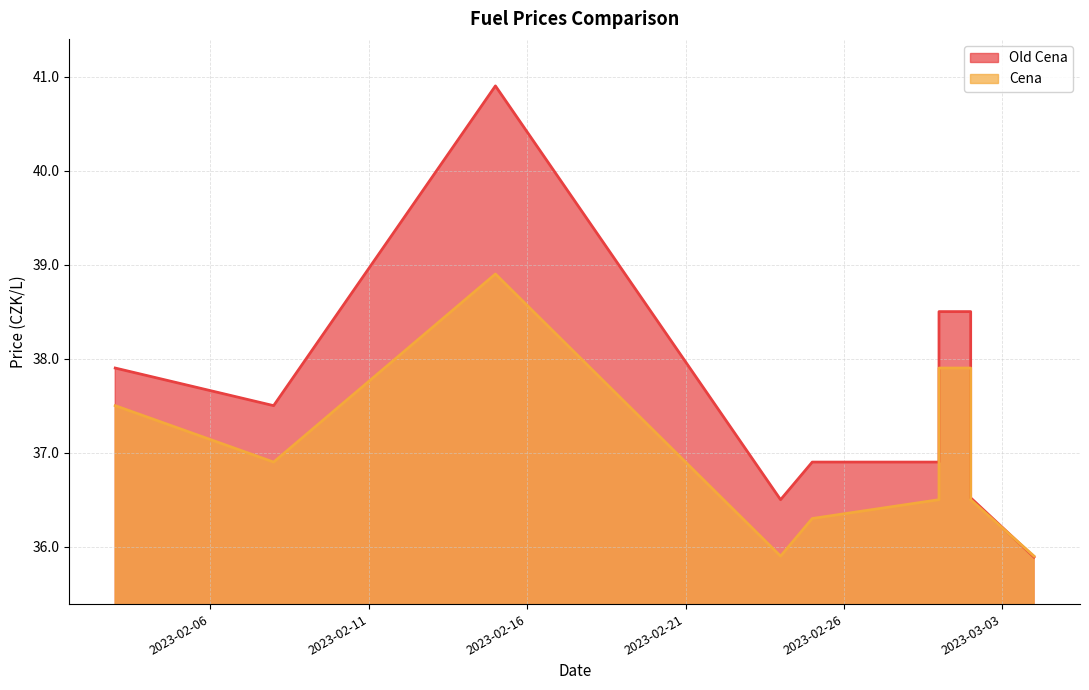

What is the minimum value shown in the chart?

35.9